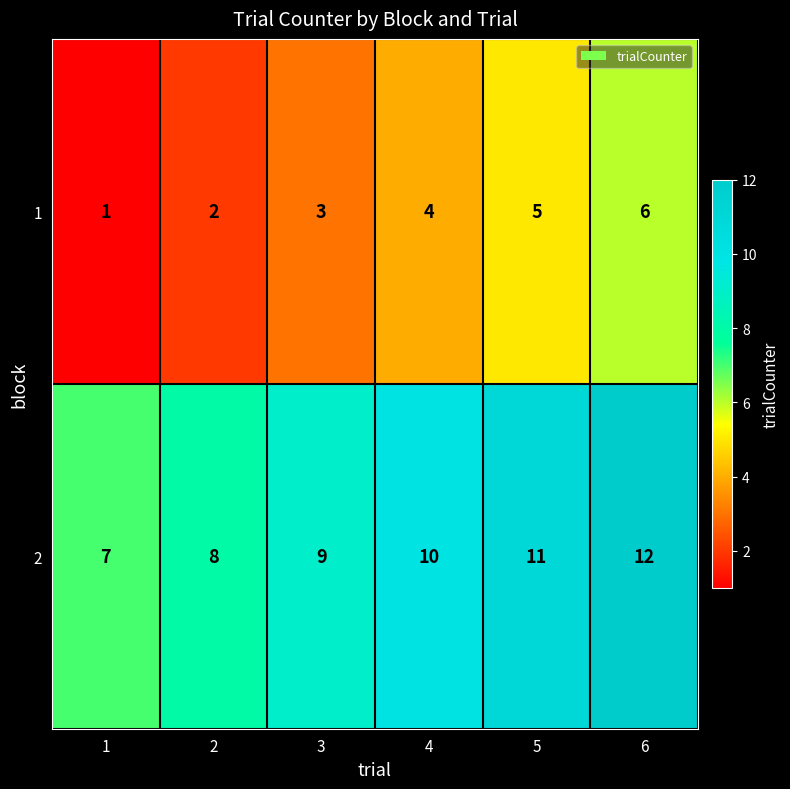

What is the lowest value of the 2 series?

7